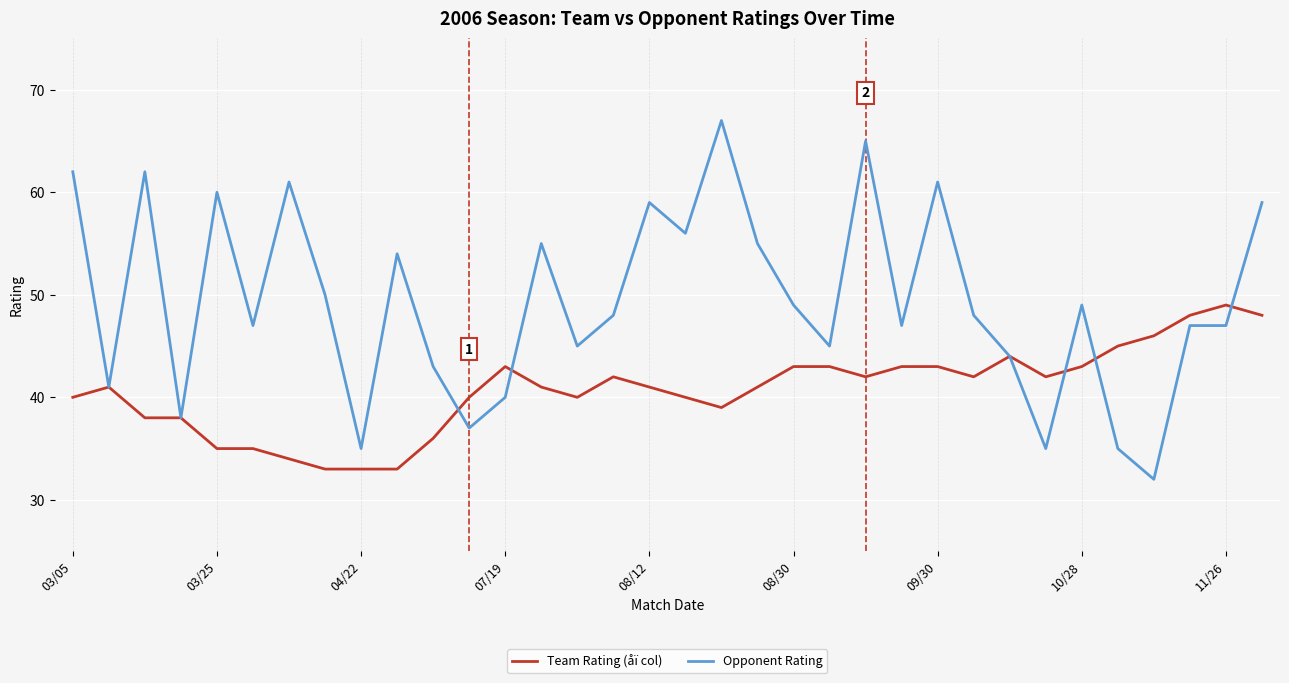

What are all the series names shown in the legend?

Team Rating (åï col), Opponent Rating